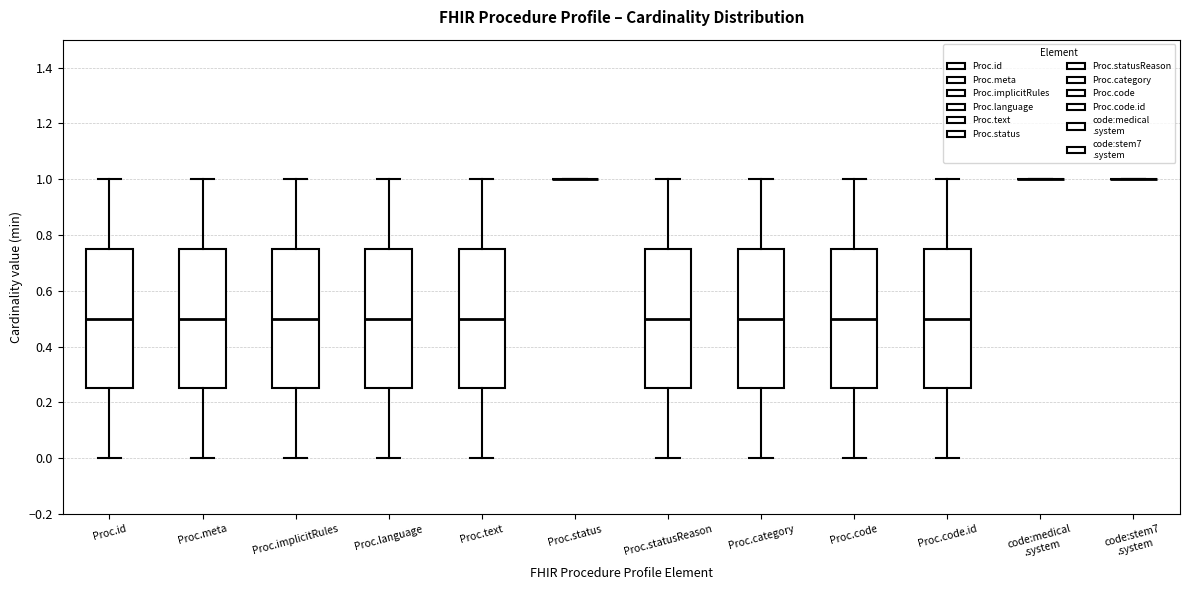

Reading left to right, transcribe this box plot: for each box, give where its median line is, the range the box spans, and where its two whiskers end, as read against the y-axis. The values are not printed on the chart, so give them approximately, as read against the axis.

Proc.id: median 0.50, box 0.26 to 0.76, whiskers 0.00 to 1.00
Proc.meta: median 0.50, box 0.26 to 0.76, whiskers 0.00 to 1.00
Proc.implicitRules: median 0.50, box 0.26 to 0.76, whiskers 0.00 to 1.00
Proc.language: median 0.50, box 0.26 to 0.76, whiskers 0.00 to 1.00
Proc.text: median 0.50, box 0.26 to 0.76, whiskers 0.00 to 1.00
Proc.status: box collapsed to a line at 1.00, whiskers 1.00 to 1.00
Proc.statusReason: median 0.50, box 0.26 to 0.76, whiskers 0.00 to 1.00
Proc.category: median 0.50, box 0.26 to 0.76, whiskers 0.00 to 1.00
Proc.code: median 0.50, box 0.26 to 0.76, whiskers 0.00 to 1.00
Proc.code.id: median 0.50, box 0.26 to 0.76, whiskers 0.00 to 1.00
code:medical .system: box collapsed to a line at 1.00, whiskers 1.00 to 1.00
code:stem7 .system: box collapsed to a line at 1.00, whiskers 1.00 to 1.00